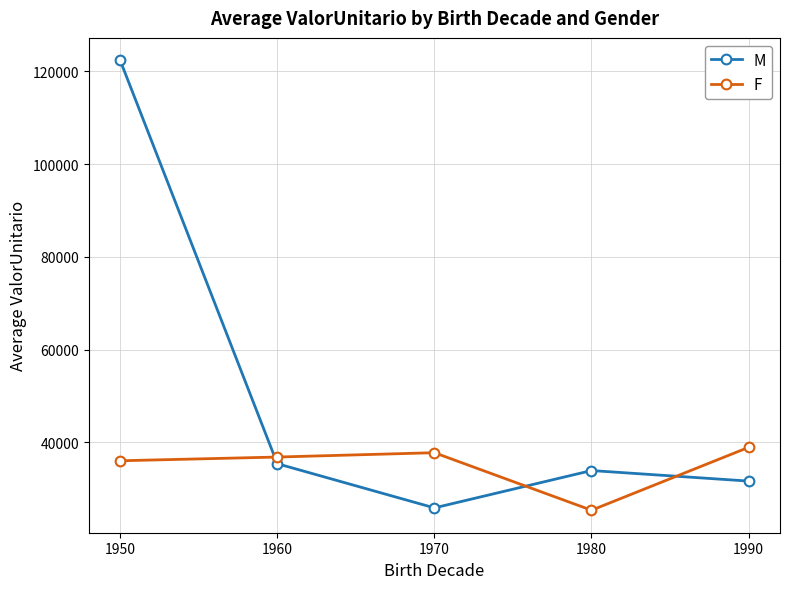

What is the value of the F point at the 5th from the left?

38947.9